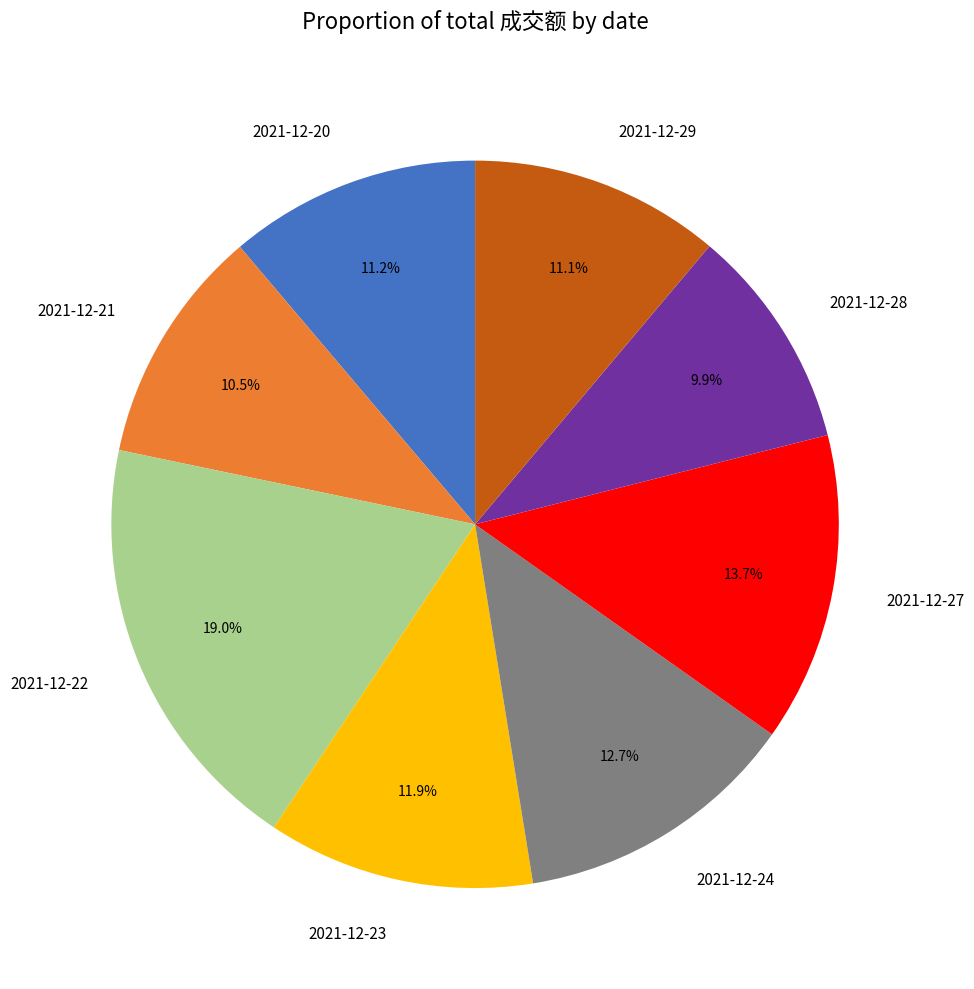

To the nearest percent, what is the average slice percentage?

12%